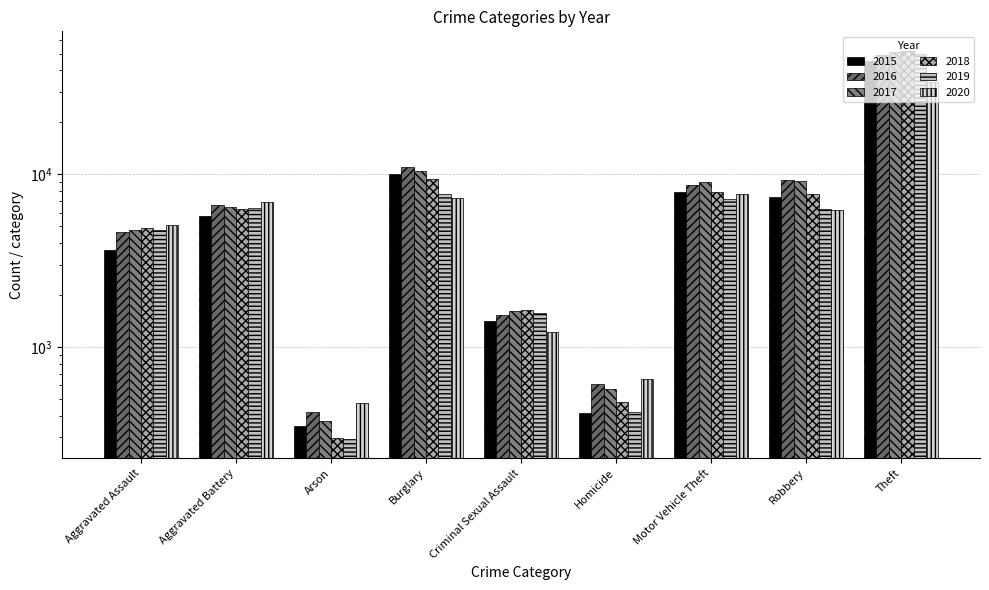

At which label is 2020 closest to 17294?

Motor Vehicle Theft